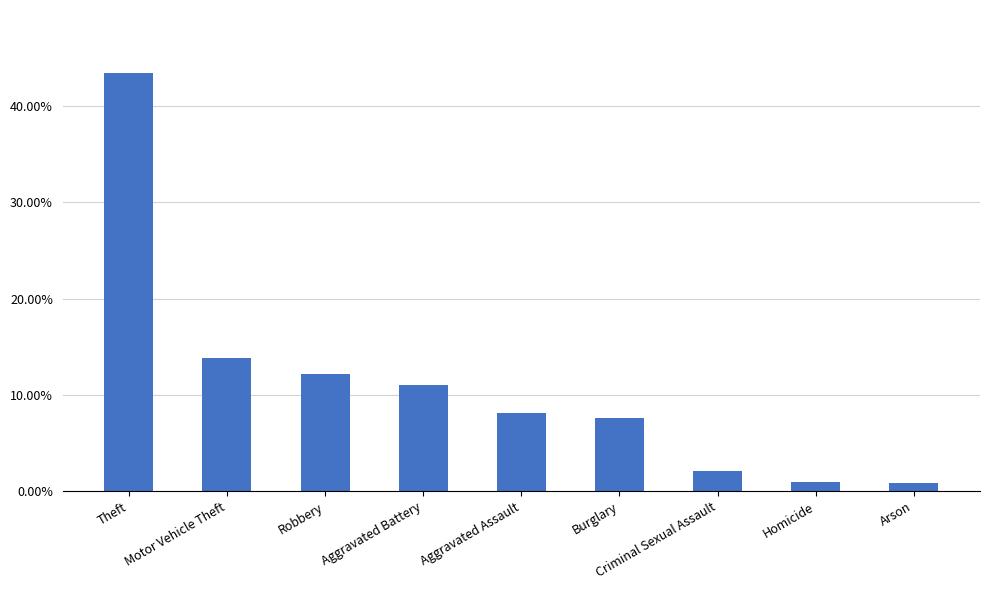

Rank the categories by value from lowest to highest.

Arson, Homicide, Criminal Sexual Assault, Burglary, Aggravated Assault, Aggravated Battery, Robbery, Motor Vehicle Theft, Theft